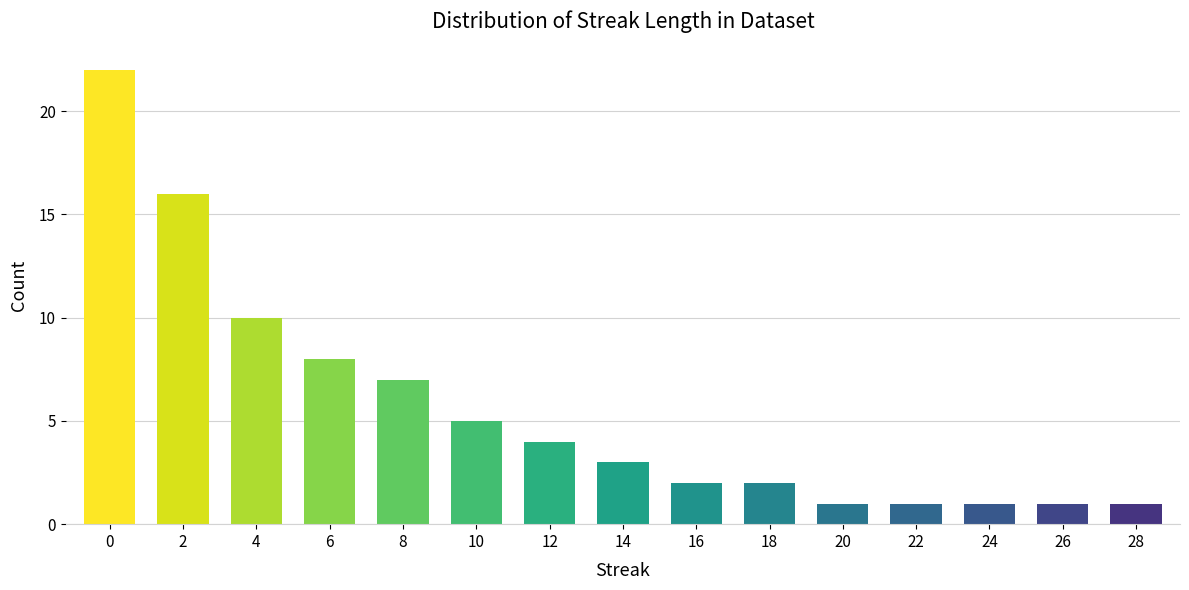

True or false: the data shows 4 at 12.

True